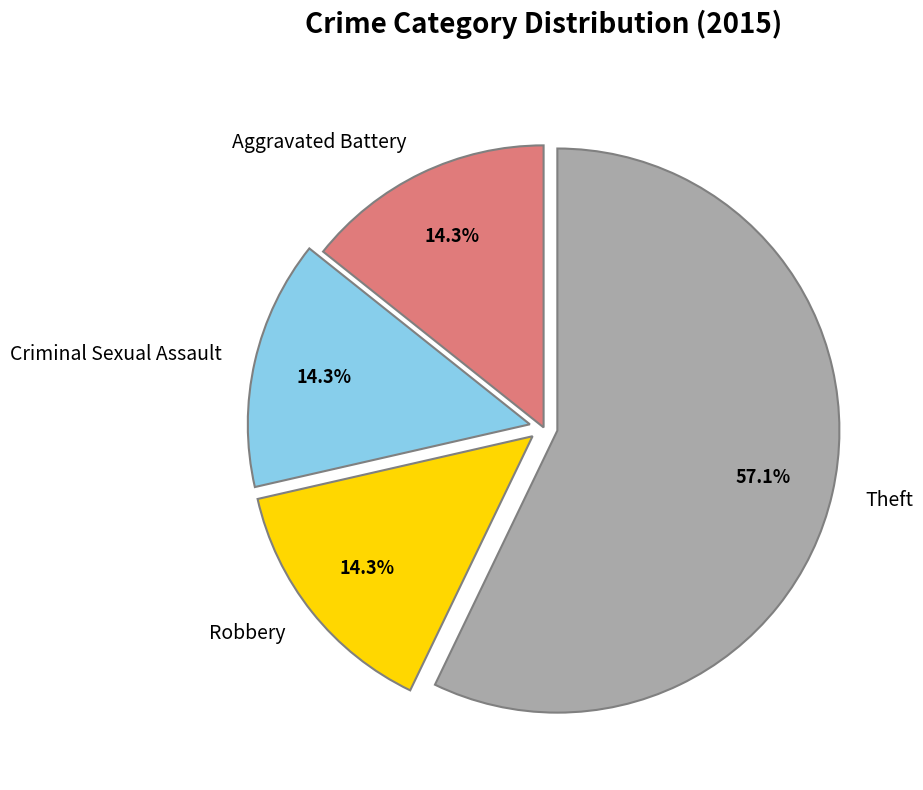

Which category has the biggest portion of the pie?

Theft